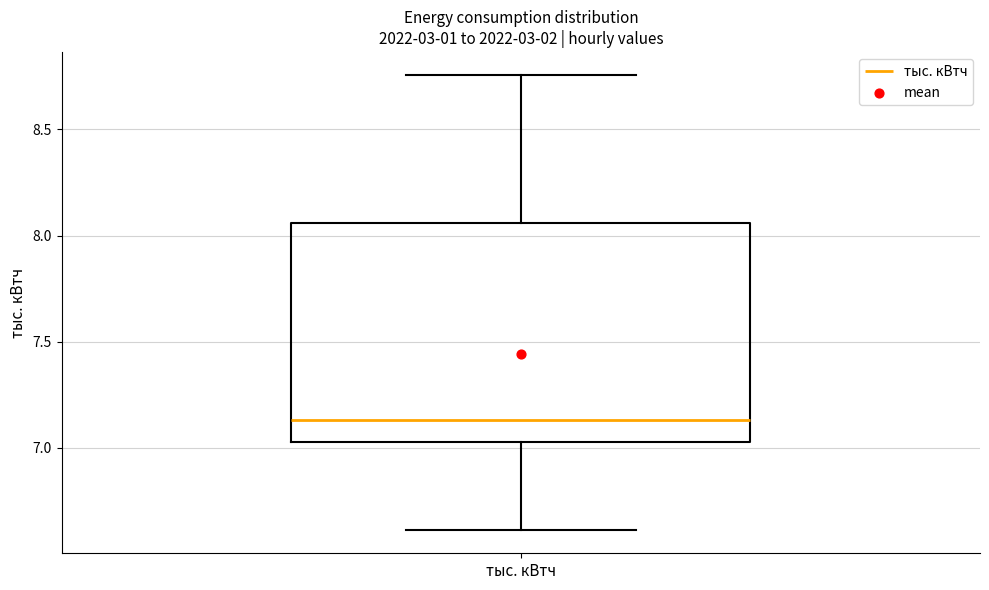

Where does the upper whisker of the box for тыс. кВтч end on the y-axis? The values are not printed on the chart, so give them approximately, as read against the axis.

8.75